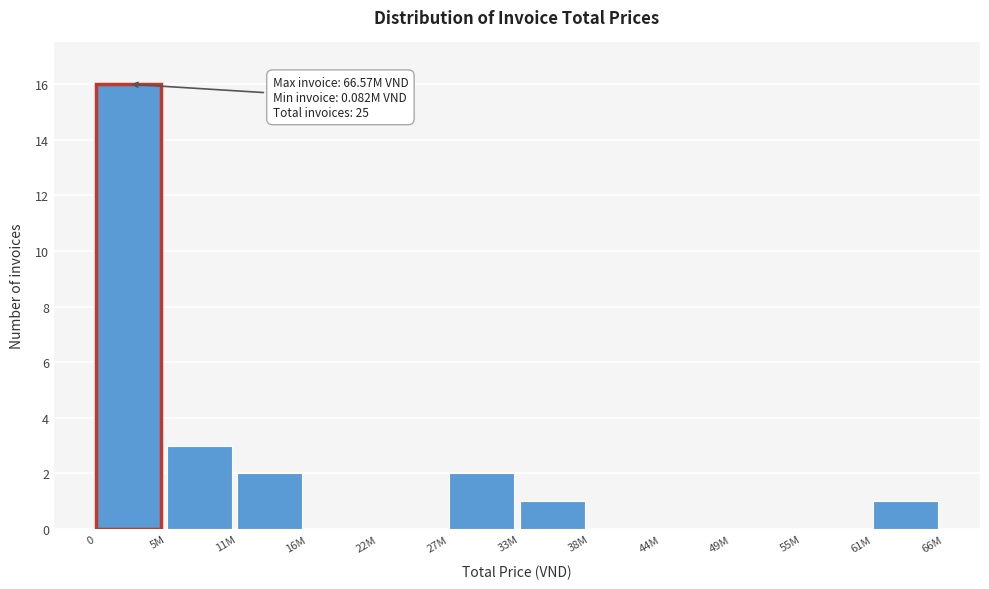

Reading right to left, list all the values displayed in this chart.

61M=1	55M=0	49M=0	44M=0	38M=0	33M=1	27M=2	22M=0	16M=0	11M=2	5M=3	0=16